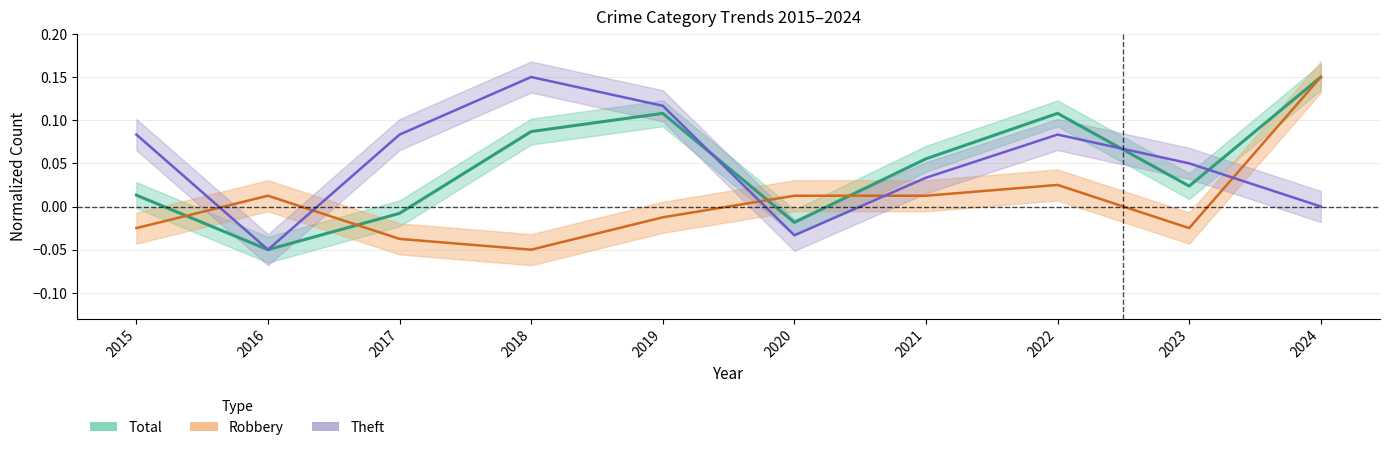

List the labels in order of Total value, smallest first.

2016, 2020, 2017, 2015, 2023, 2021, 2018, 2019, 2022, 2024